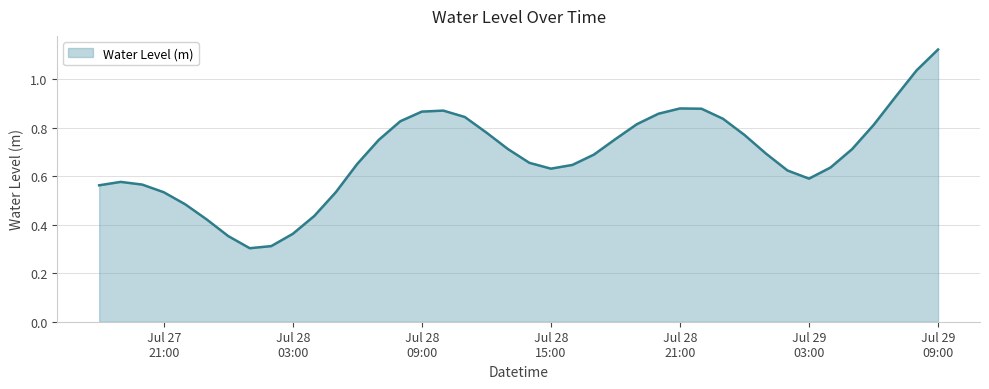

How many points are higher than both their immediate neighbors (excluding endpoints)?

3